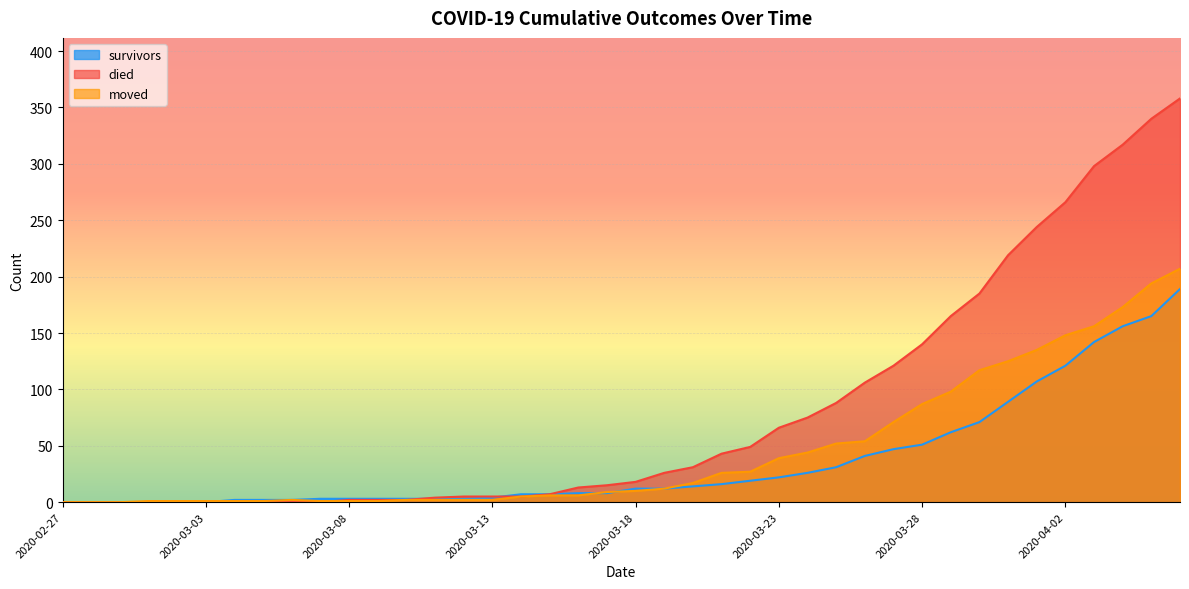

Reading right to left, list all the values displayed in this chart.

survivors: 2020-04-06=189	2020-04-05=165	2020-04-04=156	2020-04-03=142	2020-04-02=121	2020-04-01=107	2020-03-31=89	2020-03-30=71	2020-03-29=62	2020-03-28=51	2020-03-27=47	2020-03-26=41	2020-03-25=31	2020-03-24=26	2020-03-23=22	2020-03-22=19	2020-03-21=16	2020-03-20=14	2020-03-19=12	2020-03-18=12	2020-03-17=8	2020-03-16=8	2020-03-15=7	2020-03-14=7	2020-03-13=4	2020-03-12=3	2020-03-11=3	2020-03-10=3	2020-03-09=3	2020-03-08=3	2020-03-07=3	2020-03-06=2	2020-03-05=2	2020-03-04=2	2020-03-03=0	2020-03-02=0	2020-03-01=0	2020-02-29=0	2020-02-28=0	2020-02-27=0
died: 2020-04-06=358	2020-04-05=340	2020-04-04=317	2020-04-03=298	2020-04-02=266	2020-04-01=244	2020-03-31=219	2020-03-30=185	2020-03-29=165	2020-03-28=140	2020-03-27=121	2020-03-26=106	2020-03-25=88	2020-03-24=75	2020-03-23=66	2020-03-22=49	2020-03-21=43	2020-03-20=31	2020-03-19=26	2020-03-18=18	2020-03-17=15	2020-03-16=13	2020-03-15=7	2020-03-14=5	2020-03-13=5	2020-03-12=5	2020-03-11=4	2020-03-10=2	2020-03-09=2	2020-03-08=2	2020-03-07=0	2020-03-06=0	2020-03-05=0	2020-03-04=0	2020-03-03=0	2020-03-02=0	2020-03-01=0	2020-02-29=0	2020-02-28=0	2020-02-27=0
moved: 2020-04-06=207	2020-04-05=194	2020-04-04=173	2020-04-03=156	2020-04-02=148	2020-04-01=135	2020-03-31=125	2020-03-30=117	2020-03-29=98	2020-03-28=87	2020-03-27=71	2020-03-26=54	2020-03-25=52	2020-03-24=44	2020-03-23=39	2020-03-22=27	2020-03-21=26	2020-03-20=17	2020-03-19=12	2020-03-18=10	2020-03-17=9	2020-03-16=6	2020-03-15=6	2020-03-14=5	2020-03-13=2	2020-03-12=2	2020-03-11=2	2020-03-10=2	2020-03-09=1	2020-03-08=1	2020-03-07=1	2020-03-06=2	2020-03-05=1	2020-03-04=1	2020-03-03=1	2020-03-02=1	2020-03-01=1	2020-02-29=0	2020-02-28=0	2020-02-27=0